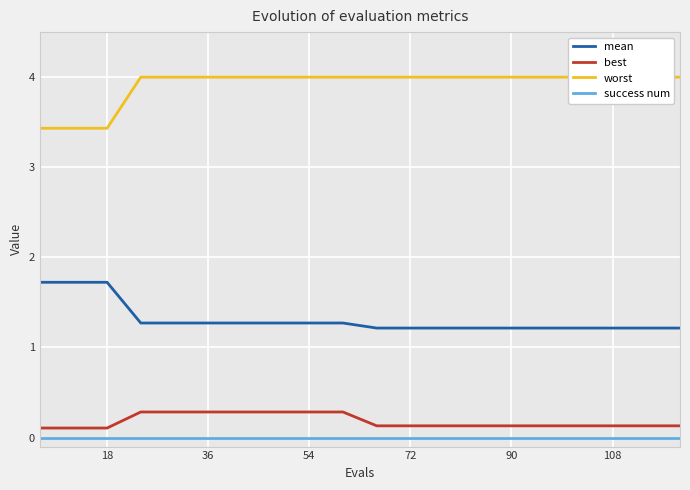

The success num series shows 0.0 at 54. True or false?

True